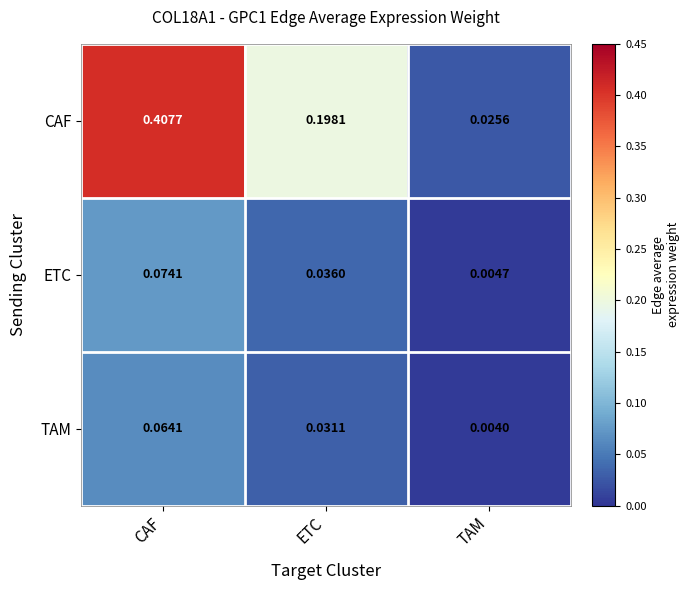

Rank the series at CAF from highest to lowest value.

CAF, ETC, TAM